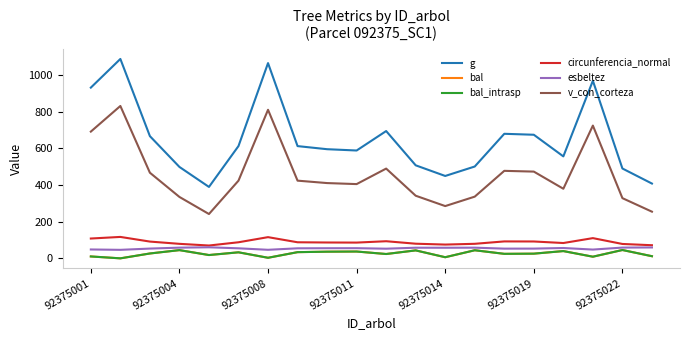

Is this an area chart (filled region under the line)?

No